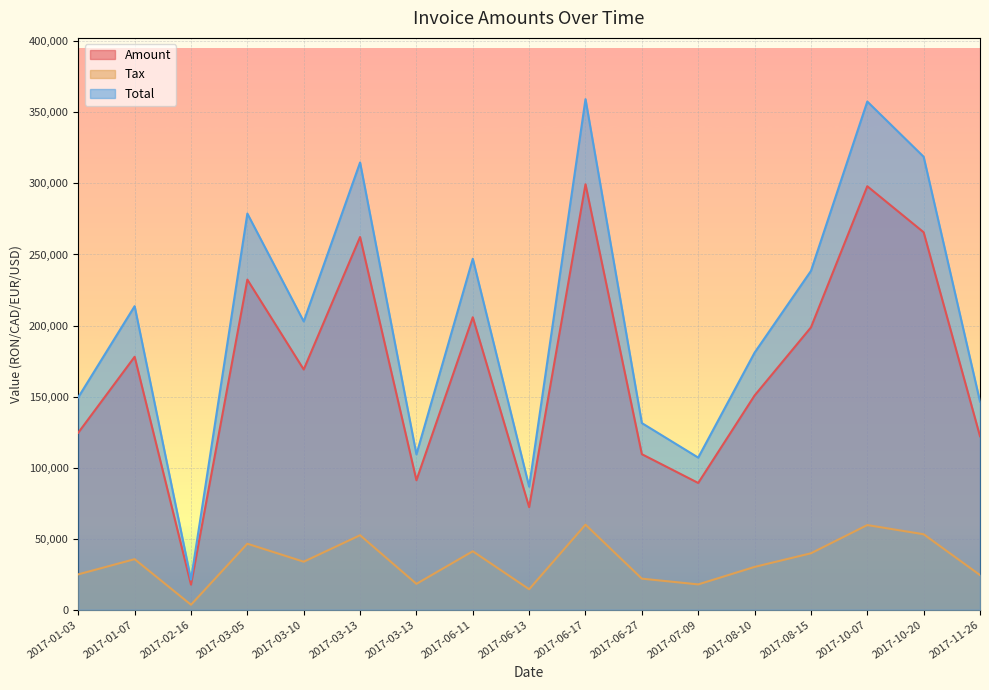

How many lines are shown in the chart?

3